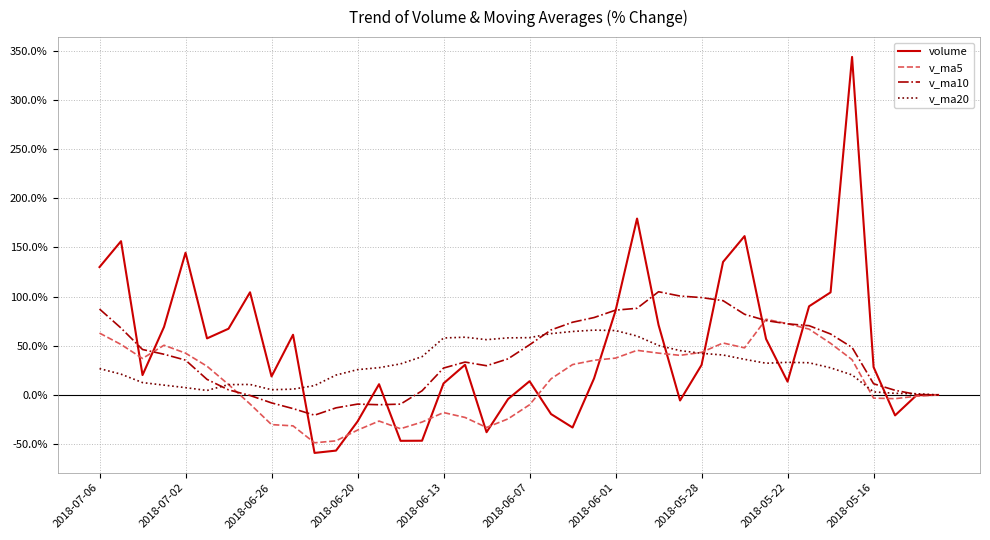

Rank the series by their average value, from highest to lowest.

volume, v_ma10, v_ma20, v_ma5